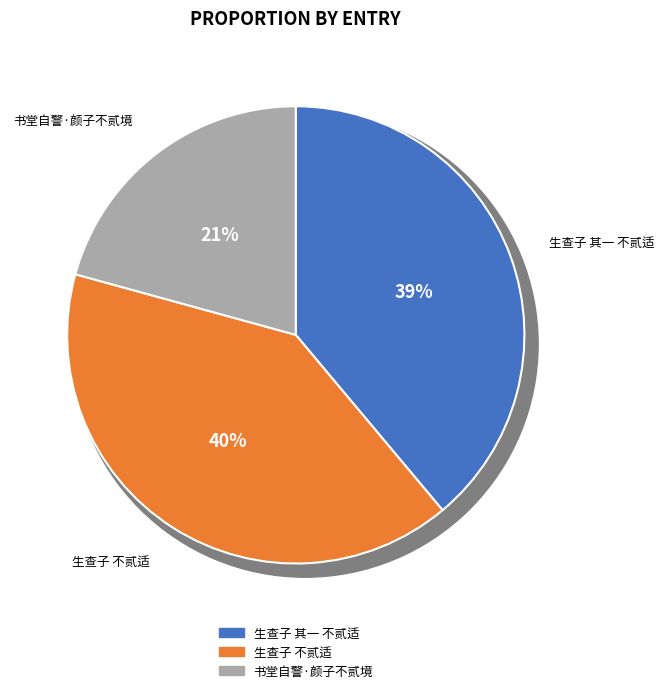

Is there a majority slice in this chart?

No